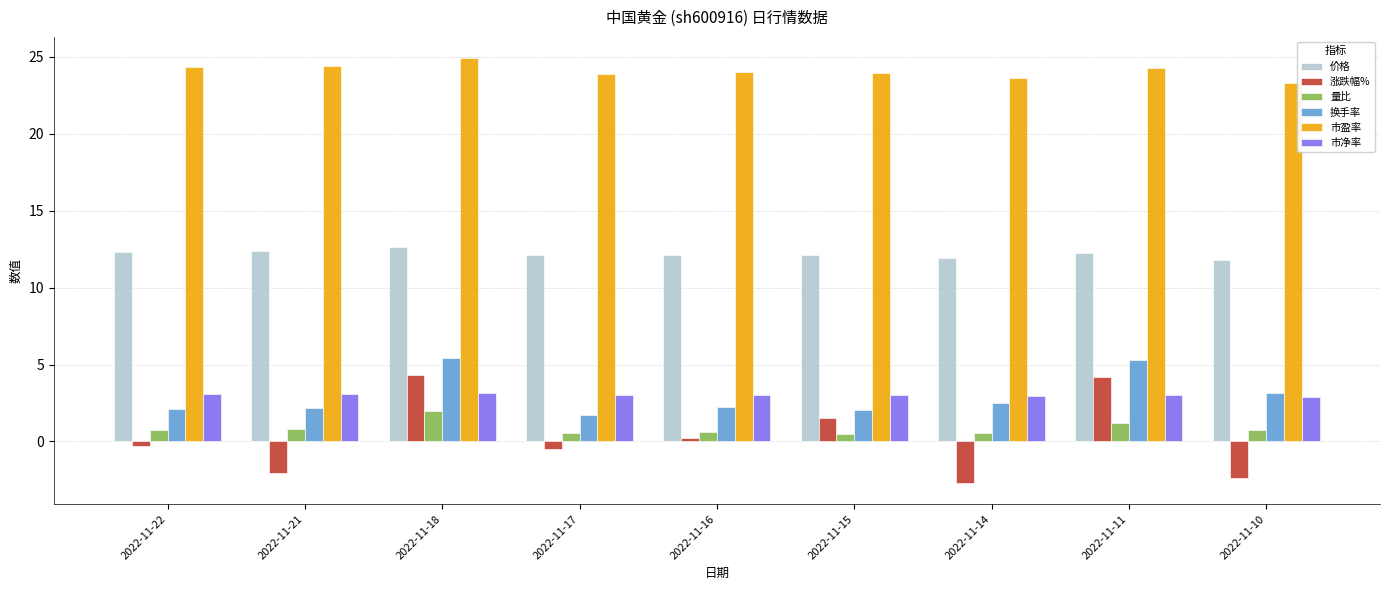

The 换手率 series shows 5.3 at 2022-11-11. True or false?

True